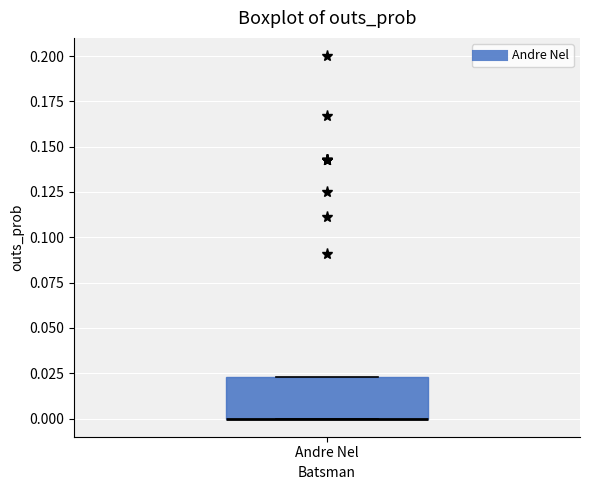

Transcribe this box plot: give where the median line is, the range the box spans, and where the two whiskers end, as read against the y-axis. The values are not printed on the chart, so give them approximately, as read against the axis.

median 0.000 (drawn on the box's lower edge), box 0.000 to 0.025, whiskers 0.000 to 0.025